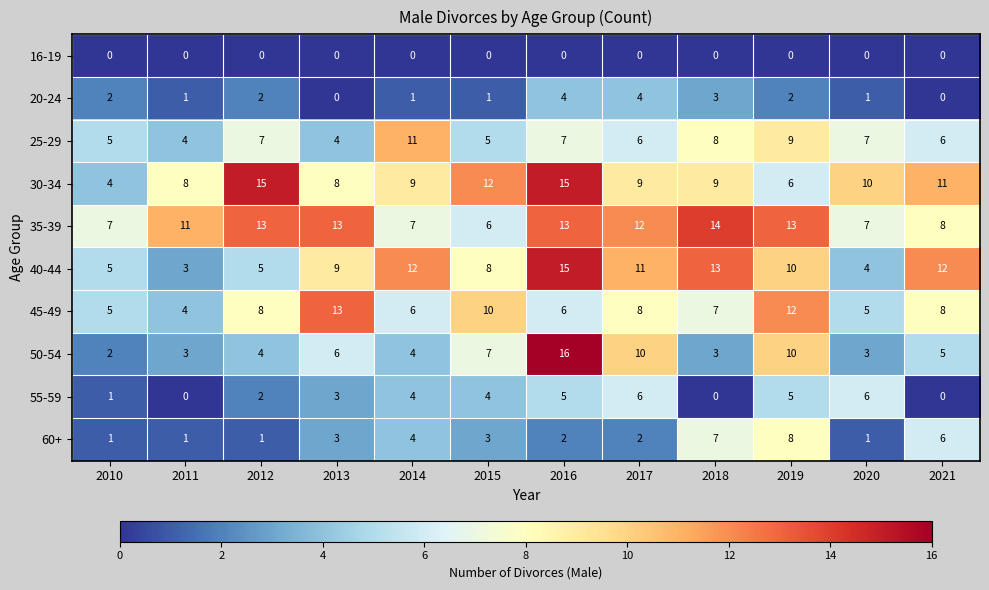

Which series has the largest range (max minus min)?

50-54